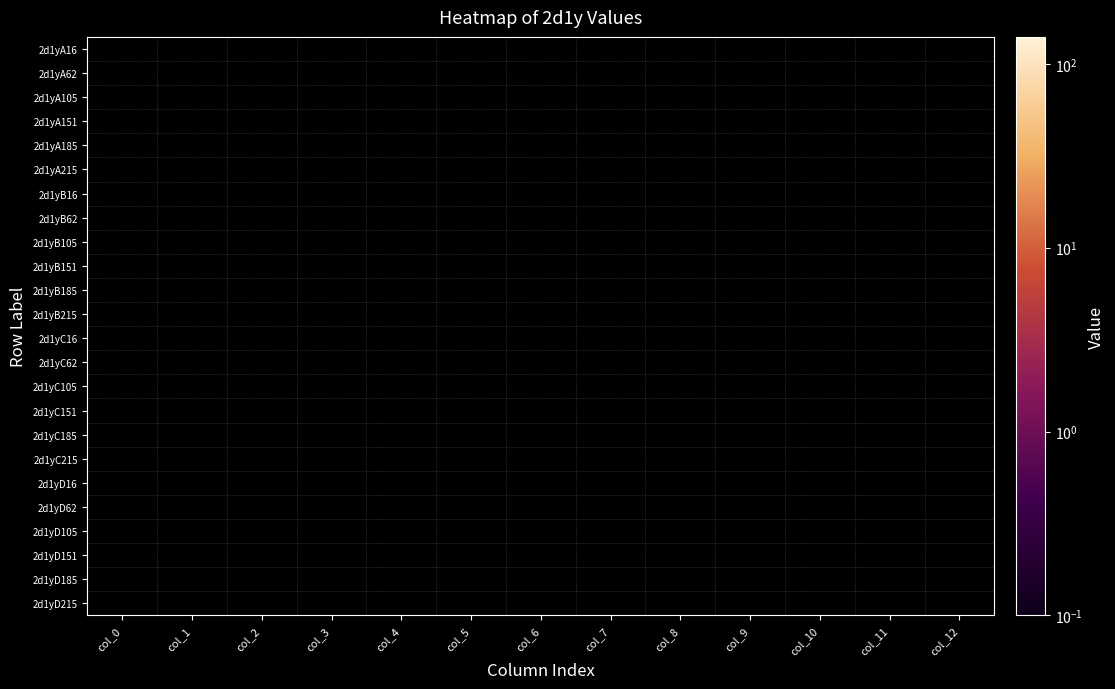

List the series in order of their overall mean, lowest first.

2d1yA16, 2d1yA62, 2d1yA105, 2d1yA151, 2d1yA185, 2d1yA215, 2d1yB16, 2d1yB62, 2d1yB105, 2d1yB151, 2d1yB185, 2d1yB215, 2d1yC16, 2d1yC62, 2d1yC105, 2d1yC151, 2d1yC185, 2d1yC215, 2d1yD16, 2d1yD62, 2d1yD105, 2d1yD151, 2d1yD185, 2d1yD215